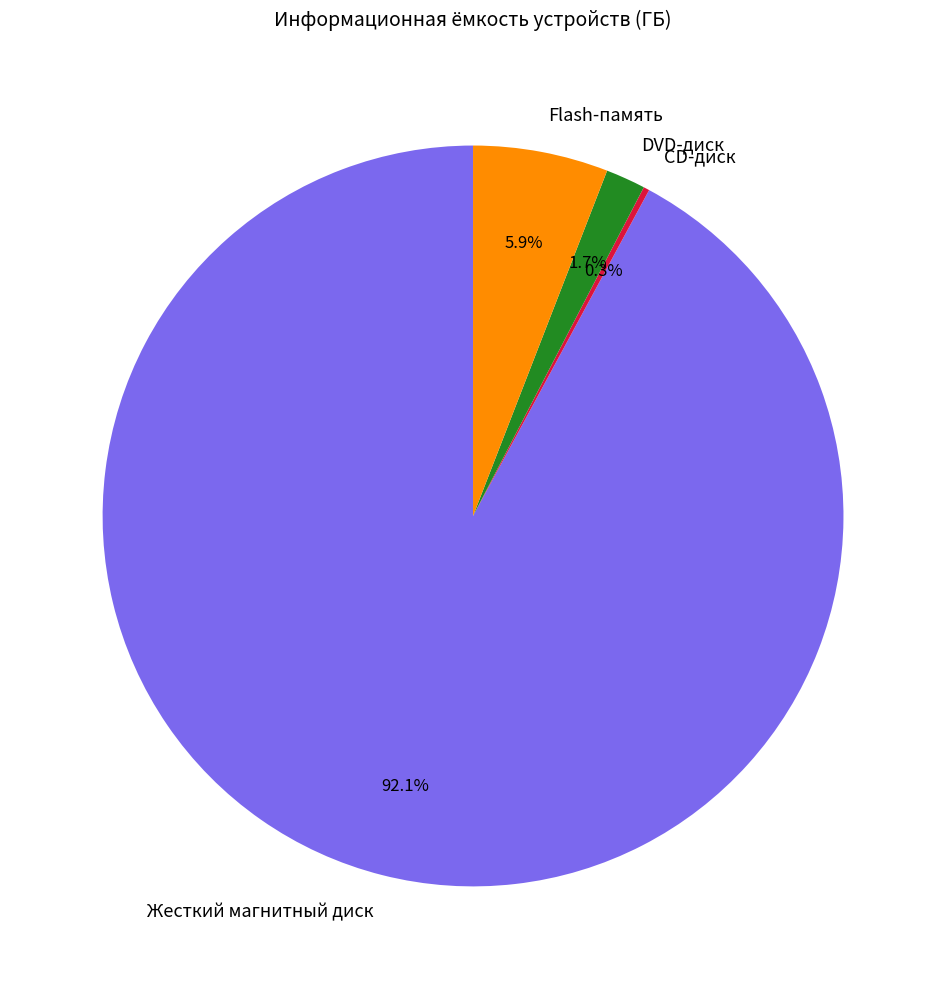

Does Жесткий магнитный диск account for over 50% of the chart?

Yes